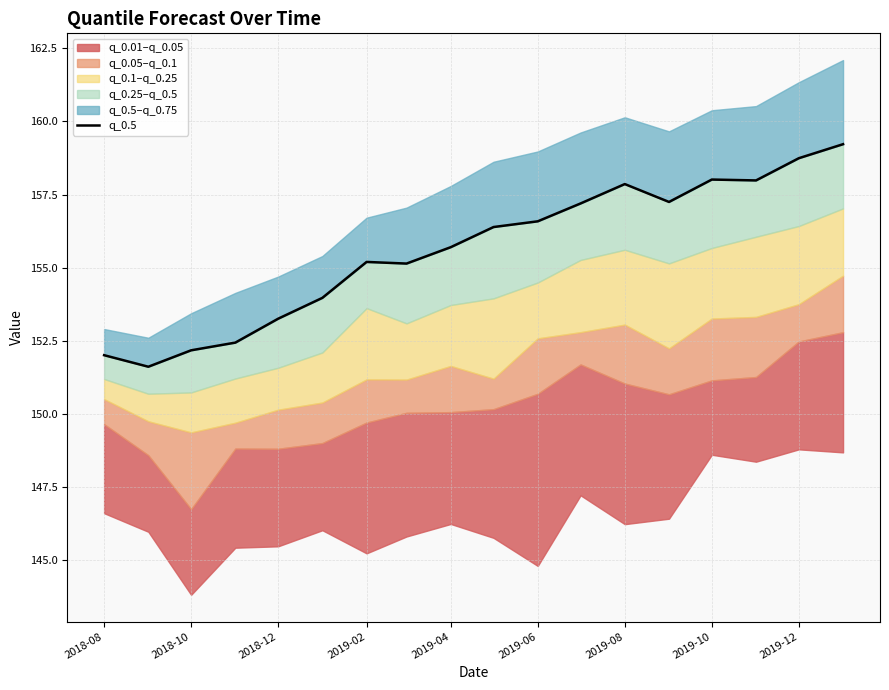

What is the average value?

155.6